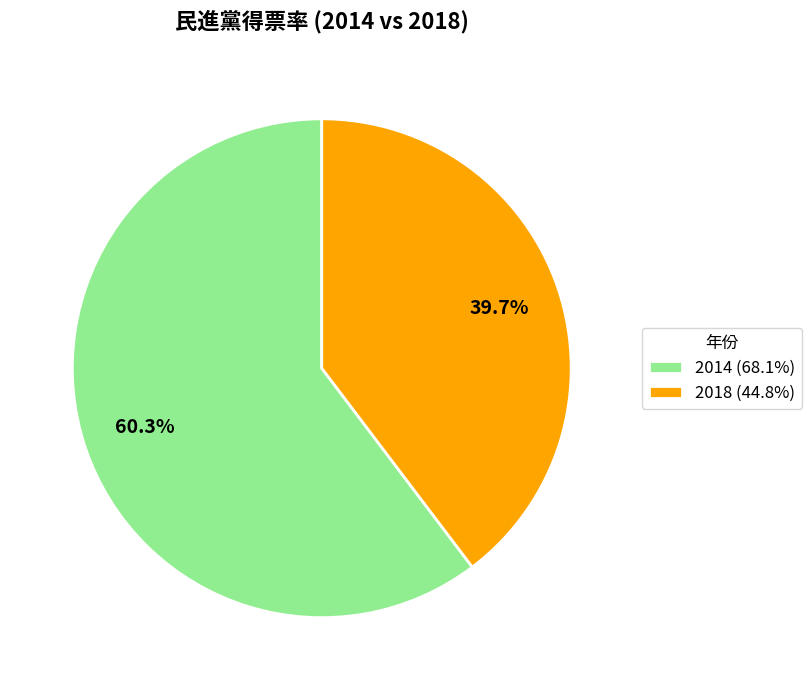

True or false: 2018 accounts for 40% of the total.

True